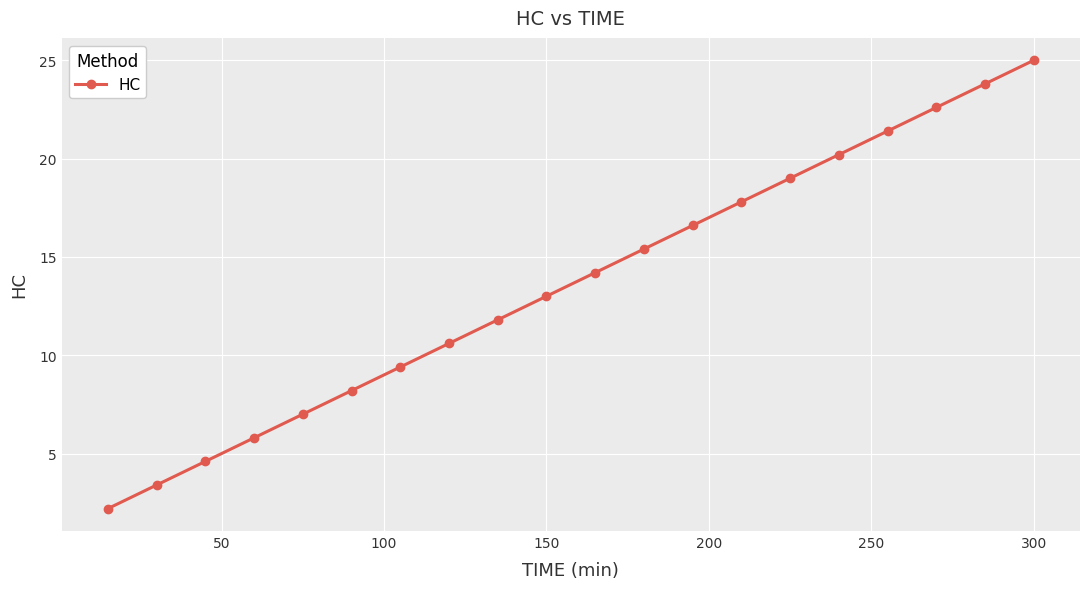

Reading right to left, list all the values displayed in this chart.

25.0	23.8	22.6	21.4	20.2	19.0	17.8	16.6	15.4	14.2	13.0	11.8	10.6	9.4	8.2	7.0	5.8	4.6	3.4	2.2